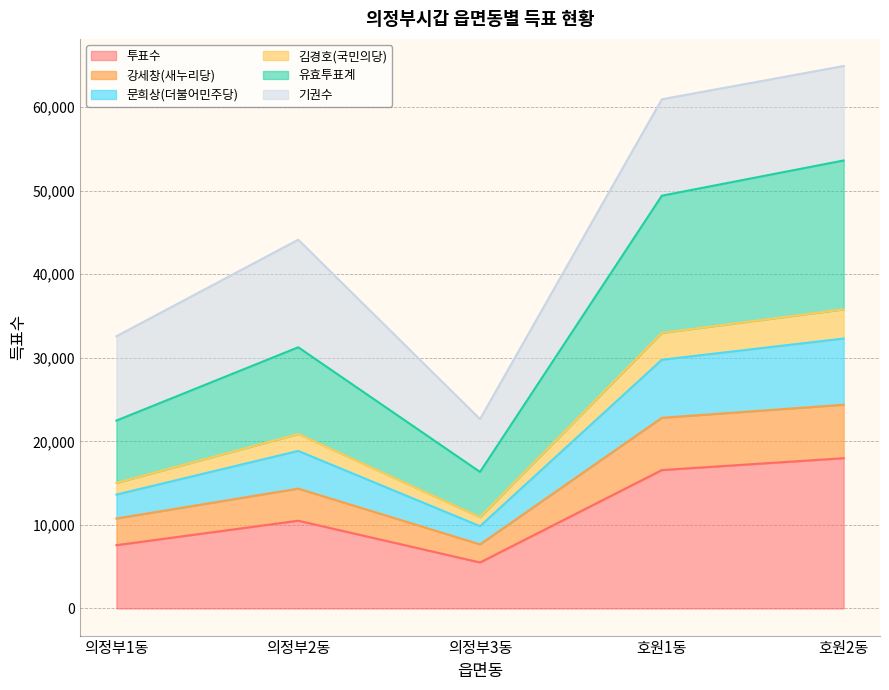

What is the total value across all series at 의정부2동?

44124